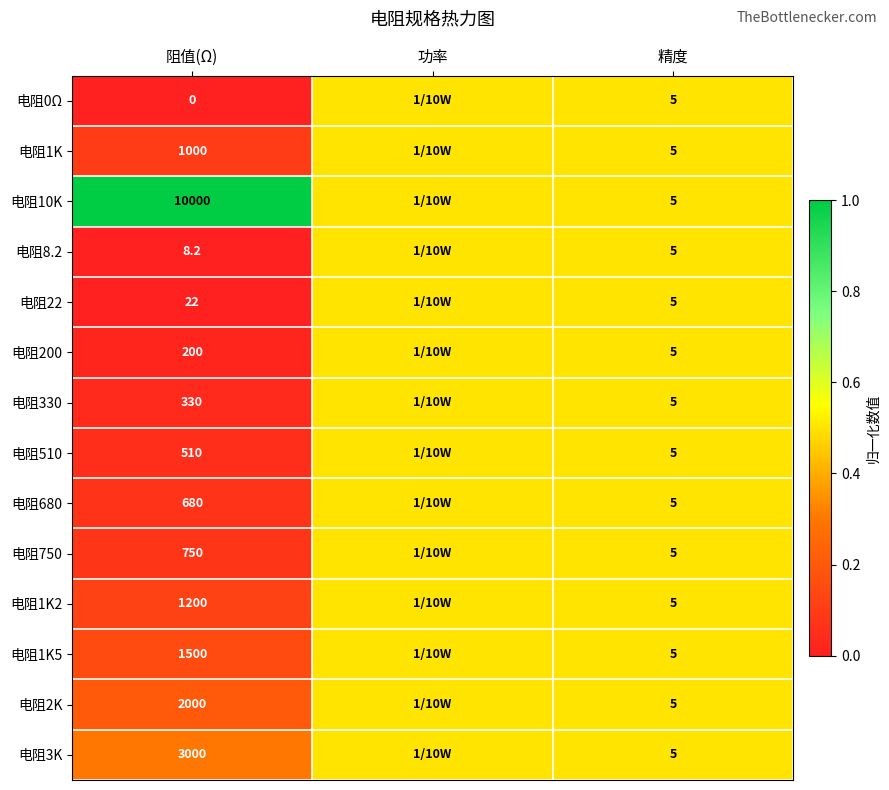

What is the difference between the 电阻10K values at 阻值(Ω) and 精度?

9995.0